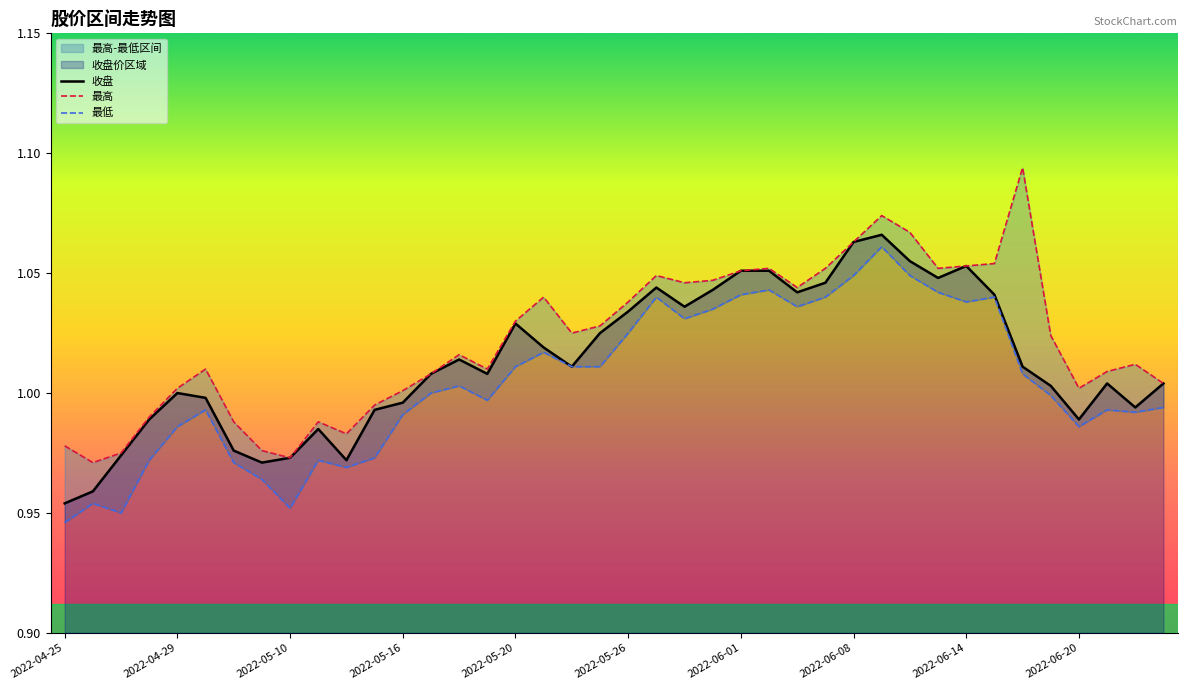

Rank the categories by 最低 value from highest to lowest.

2022-06-09, 2022-06-08, 2022-06-10, 2022-06-02, 2022-06-13, 2022-06-01, 2022-05-27, 2022-06-07, 2022-06-15, 2022-06-14, 2022-06-06, 2022-05-31, 2022-05-30, 2022-05-26, 2022-05-23, 2022-05-20, 2022-05-24, 2022-05-25, 2022-06-16, 2022-05-18, 2022-05-17, 2022-06-17, 2022-05-19, 2022-06-23, 2022-05-05, 2022-06-21, 2022-06-22, 2022-05-16, 2022-04-29, 2022-06-20, 2022-05-13, 2022-04-28, 2022-05-11, 2022-05-06, 2022-05-12, 2022-05-09, 2022-04-26, 2022-05-10, 2022-04-27, 2022-04-25